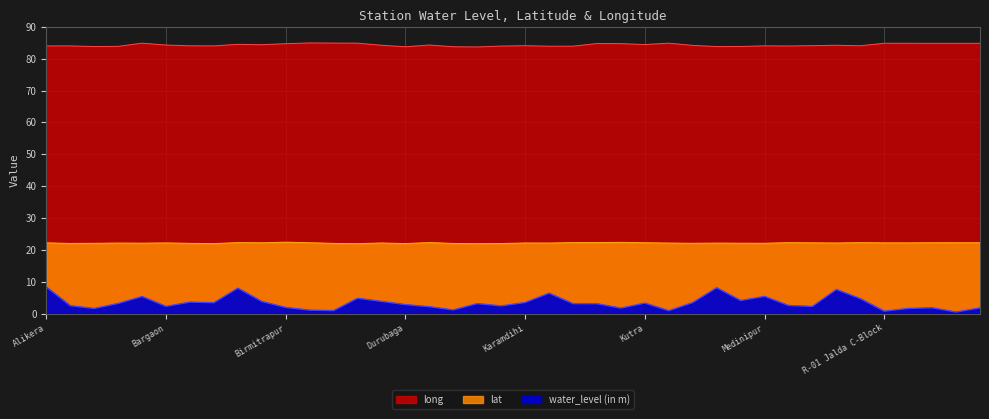

What is the lowest value of the water_level (in m) series?

0.5